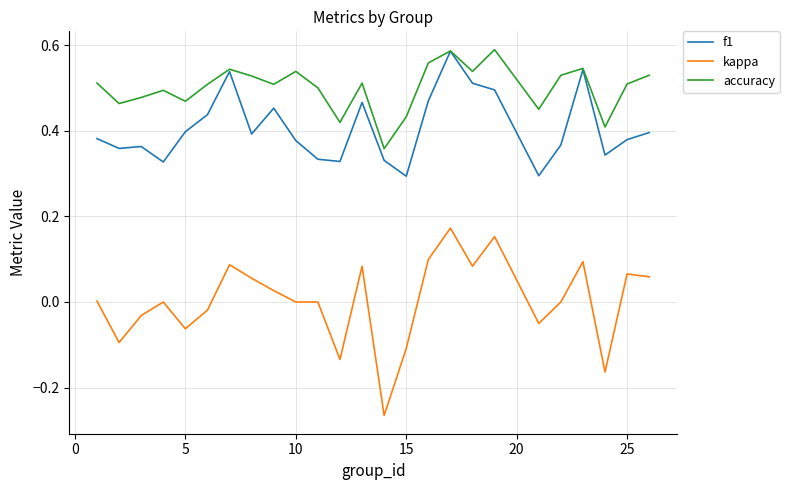

Rank the series by their average value, from lowest to highest.

kappa, f1, accuracy